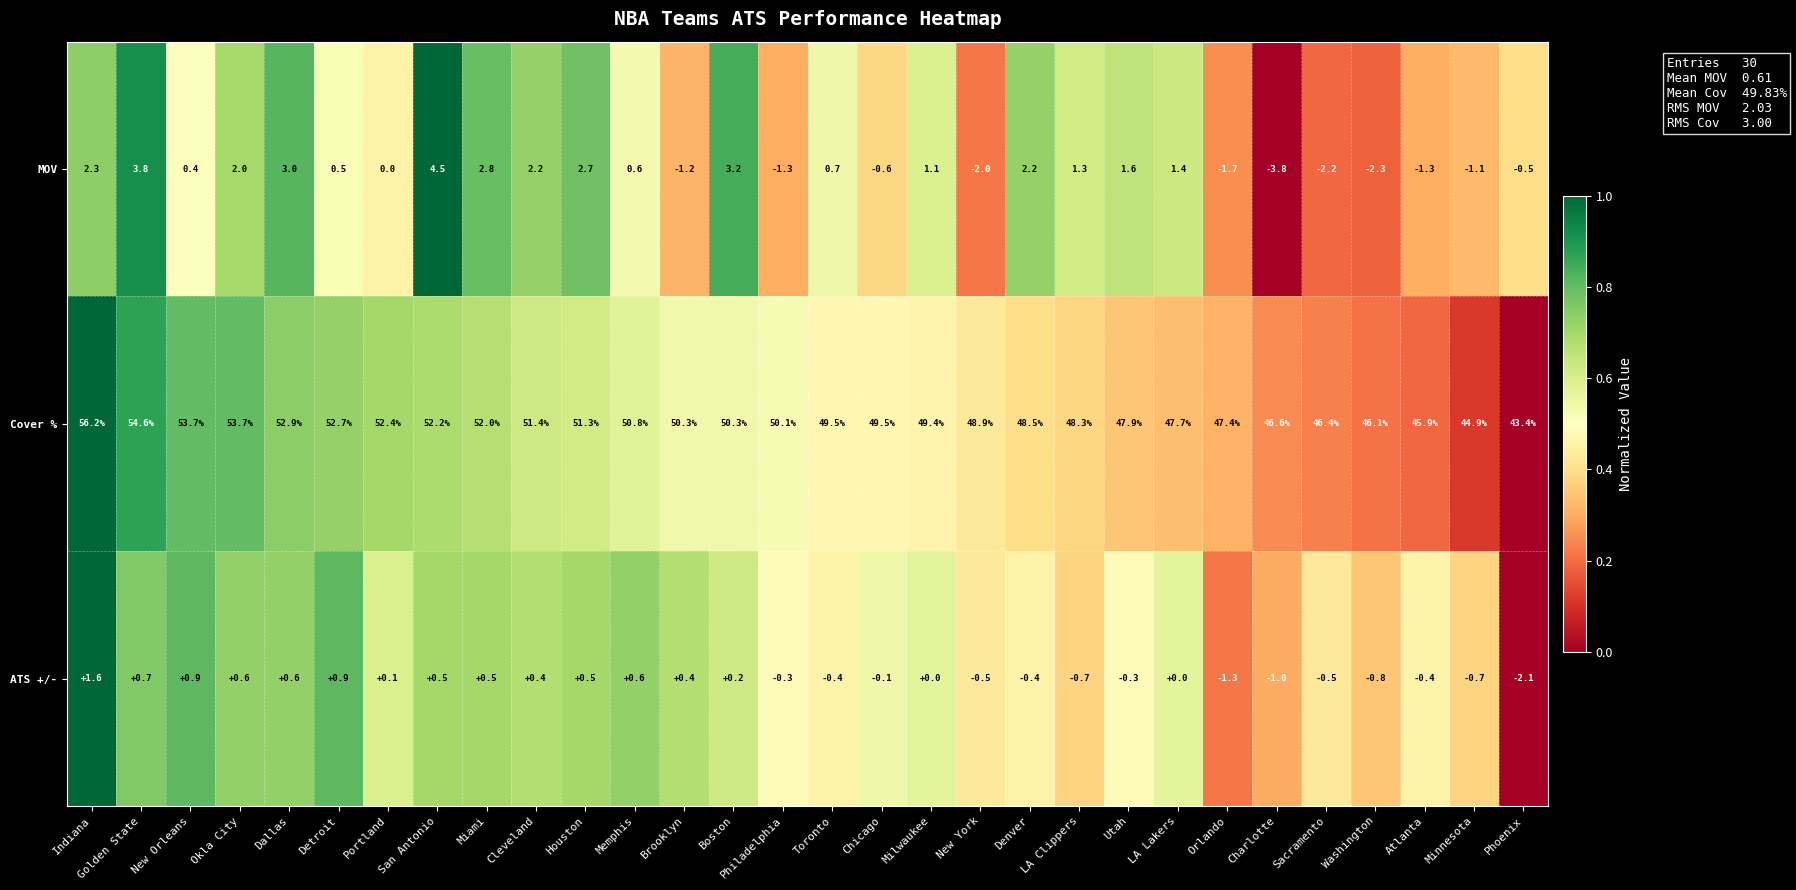

True or false: MOV has a value of 3.1 at Indiana.

False